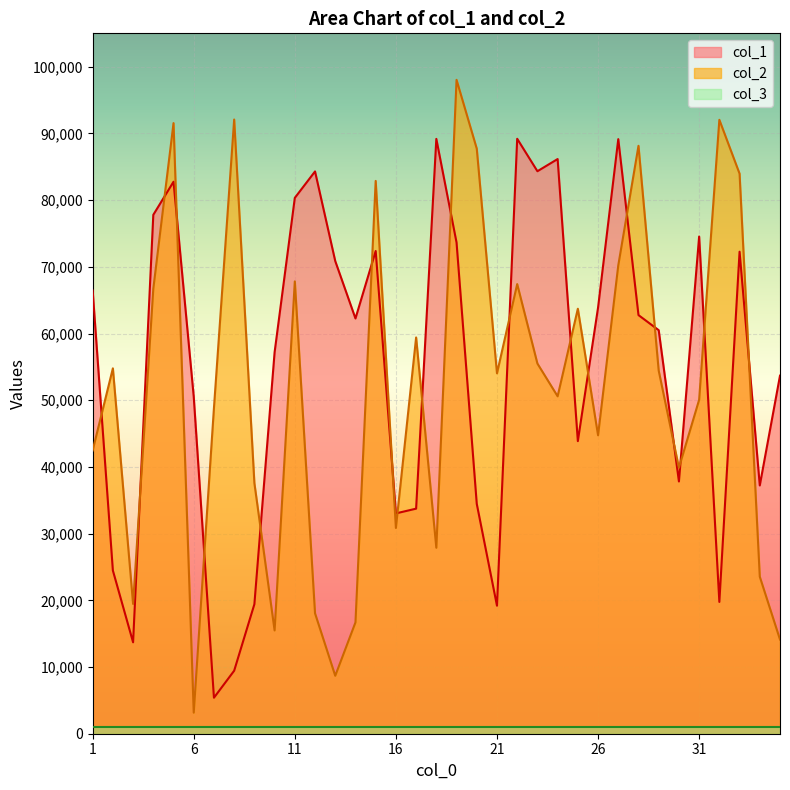

After their last crossing, which series has the higher values: col_2 or col_1?

col_1